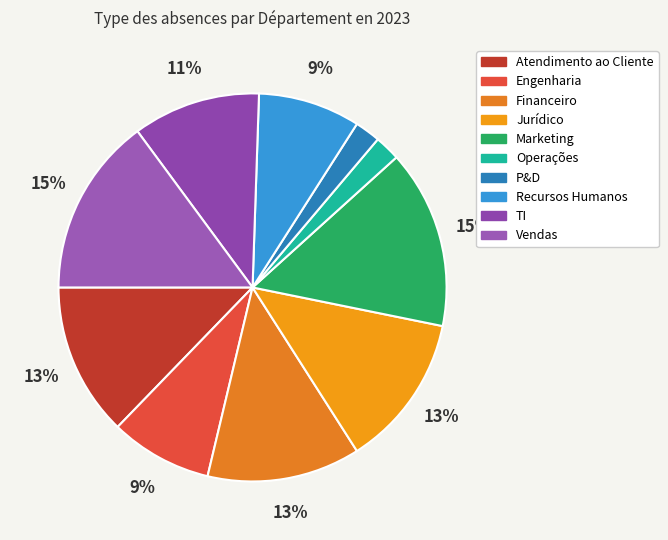

Is it true that TI is 11% of the pie?

True